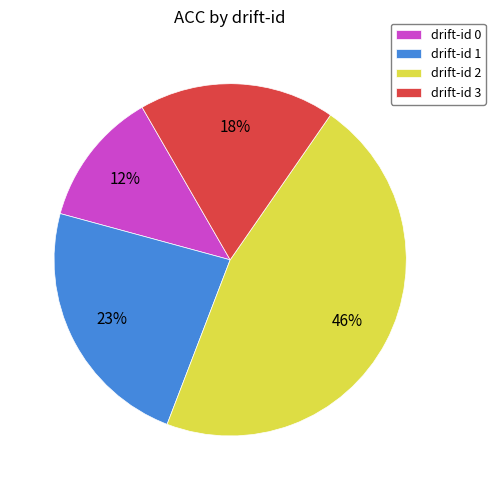

Which slice is the smallest?

drift-id 0